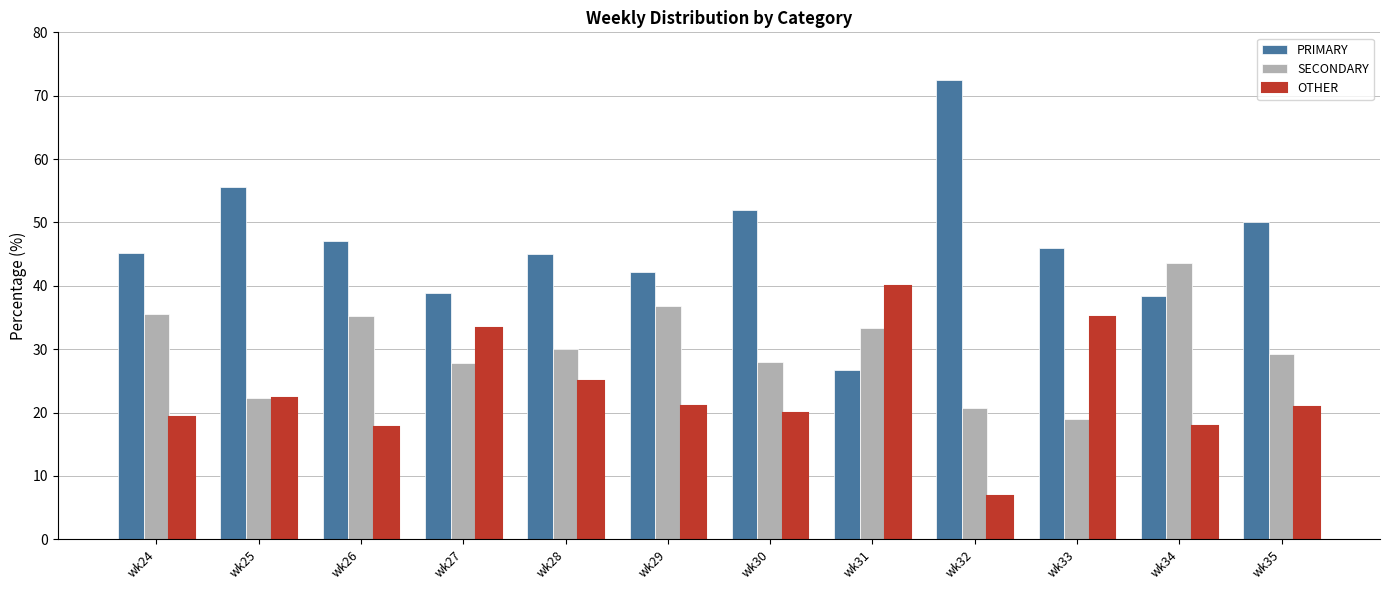

What is the difference between the maximum and second lowest values in the SECONDARY series?

22.9